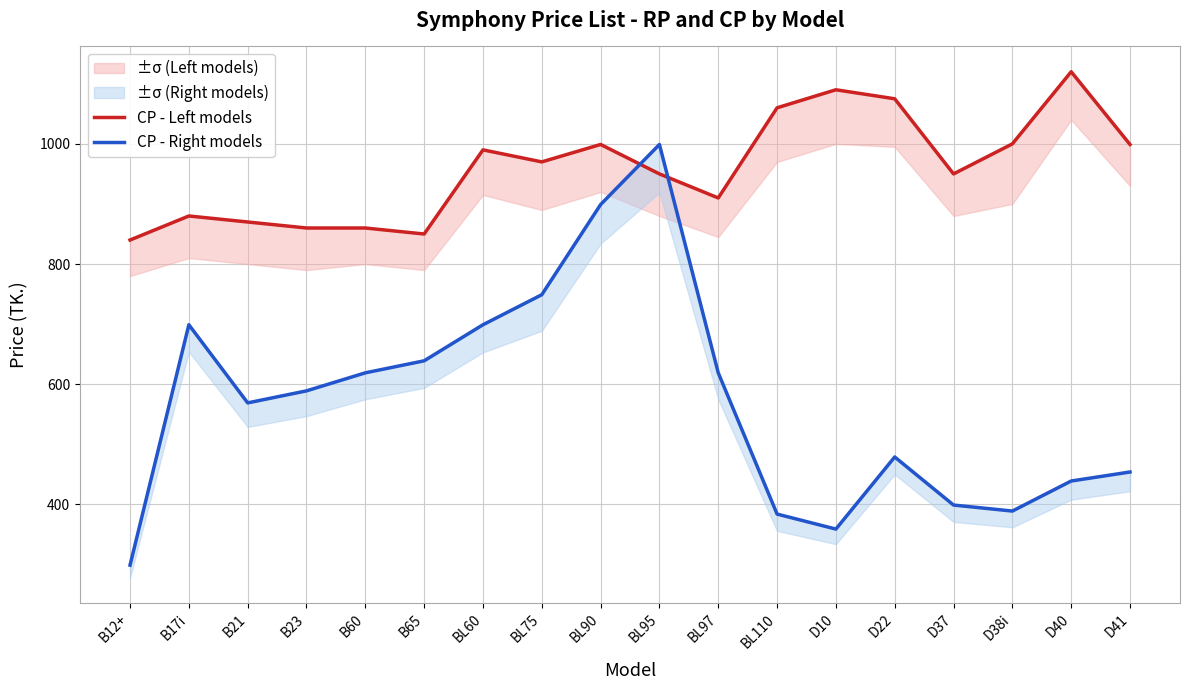

Rank the series by their average value, from highest to lowest.

CP - Left models, CP - Right models